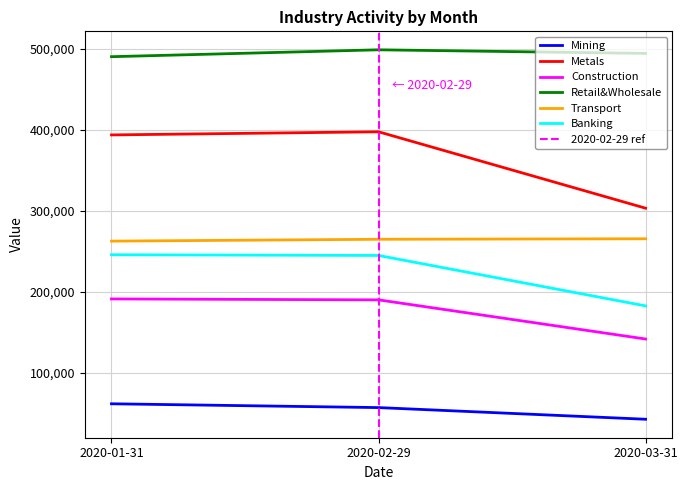

The value of Construction at 2020-03-31 is 141714.1. True or false?

True